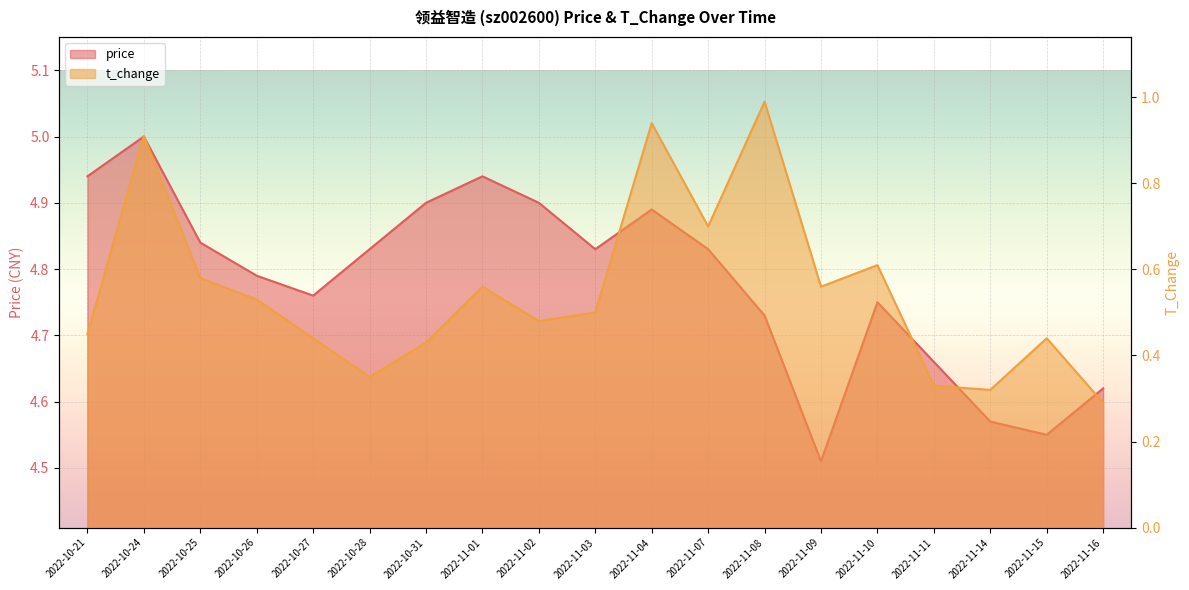

In t_change, how many points are lower than both neighbors (excluding endpoints)?

5